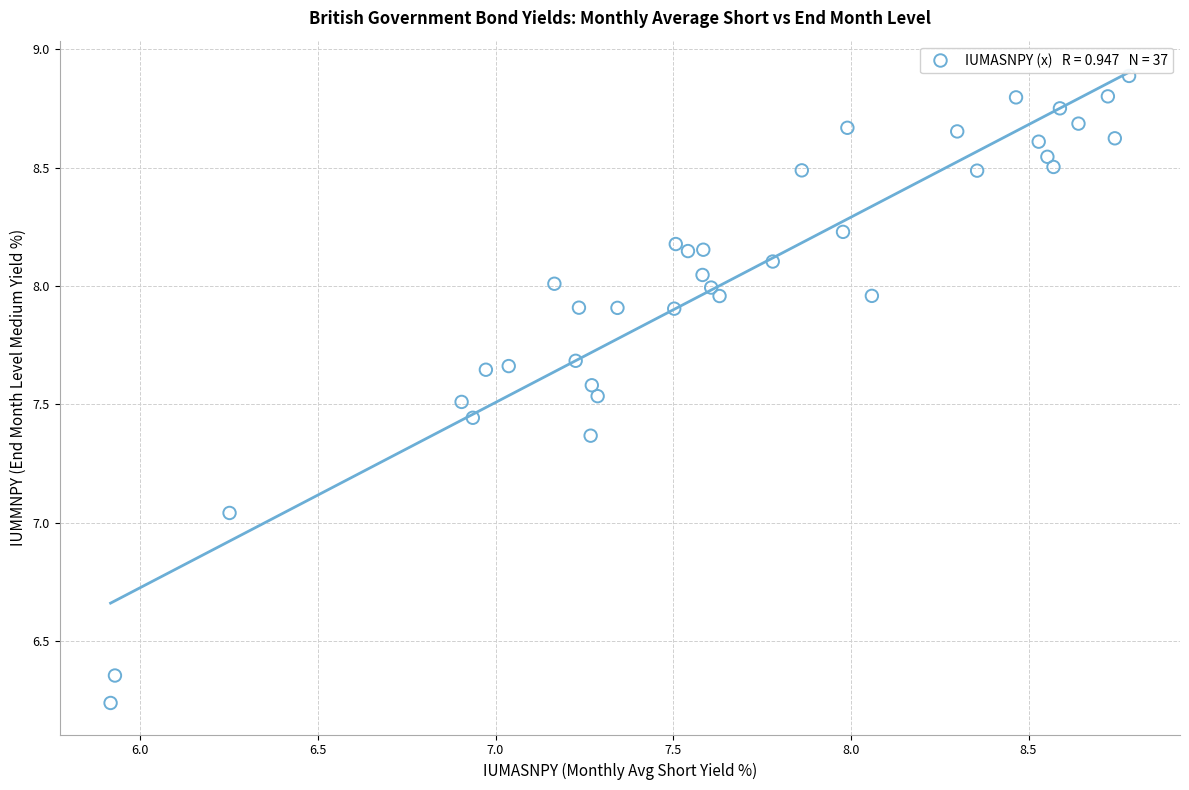

What is the range of X values (max minus min)?

2.9